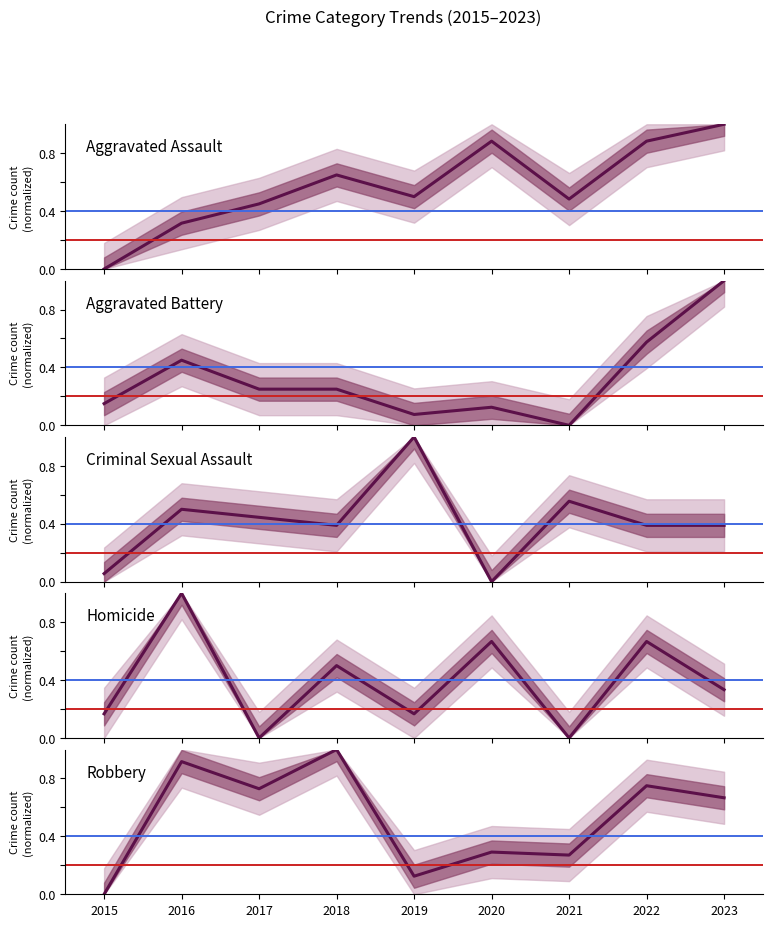

Where is the first local minimum for Aggravated Assault?

2019